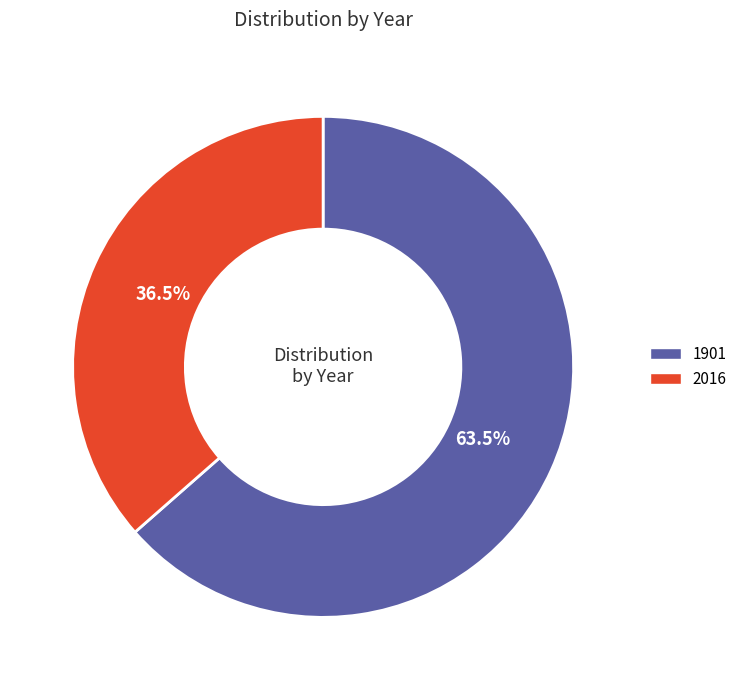

Between 1901 and 2016, which is larger?

1901